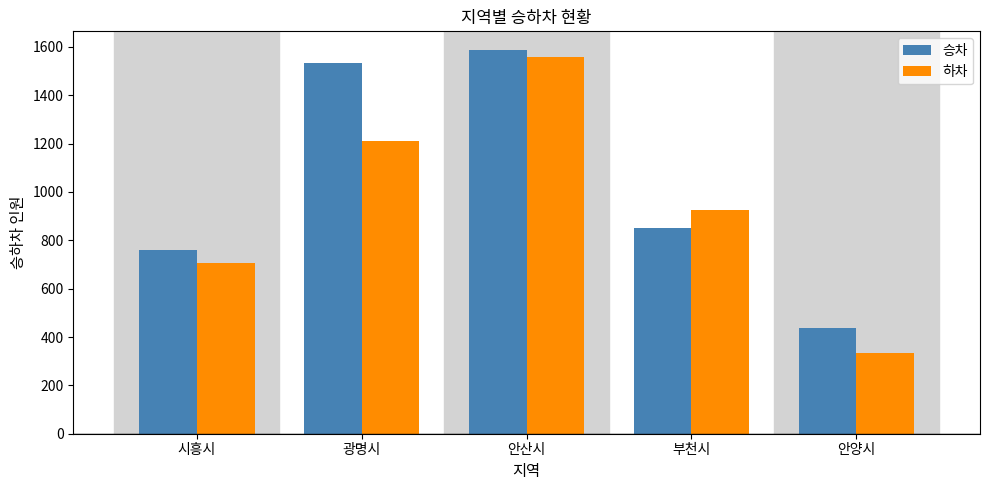

What is the difference between the maximum and minimum values in the 승차 series?

1148